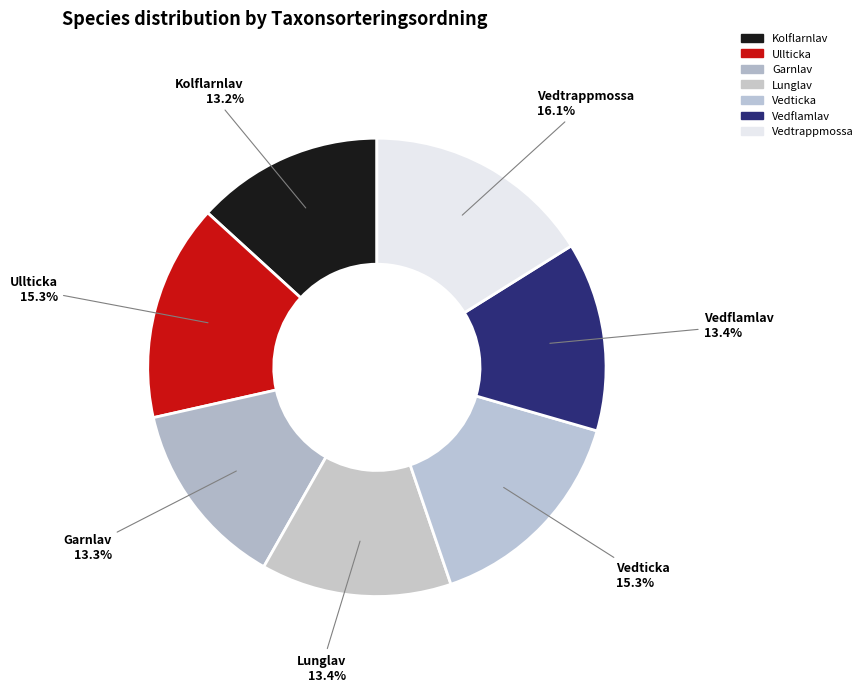

To the nearest percent, what portion does Ullticka represent?

15%